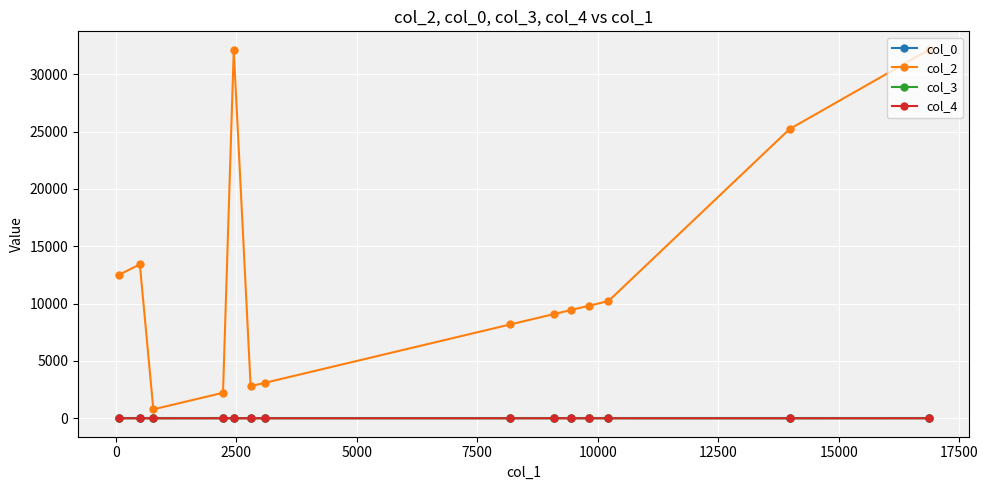

What is the sum of all col_4 values?

1